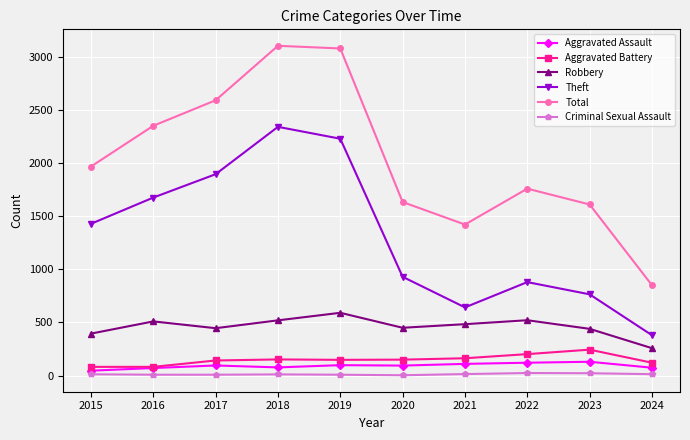

True or false: Robbery and Aggravated Battery cross at least once.

False